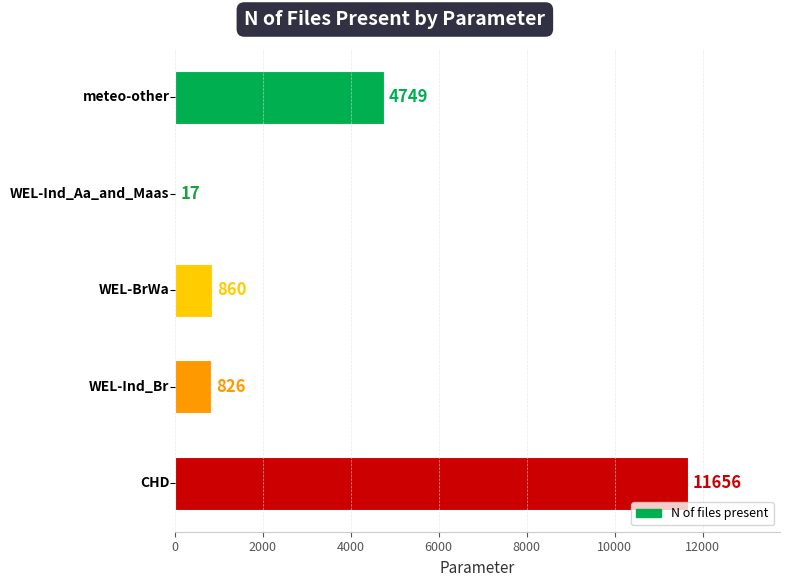

What is the sum of all values?

18108